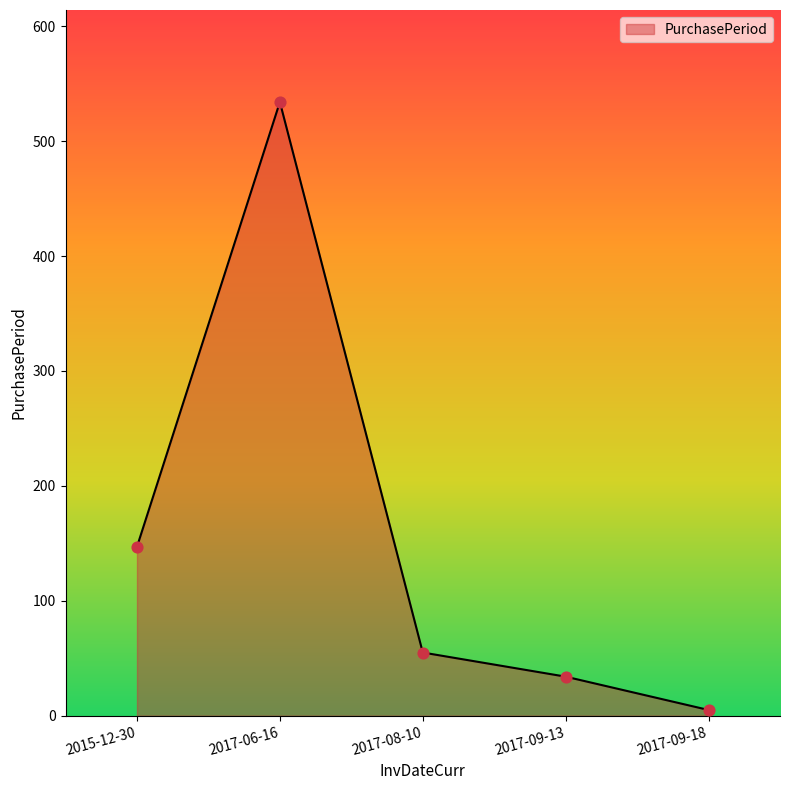

Between 2017-09-13 and 2017-09-18, which is larger?

2017-09-13